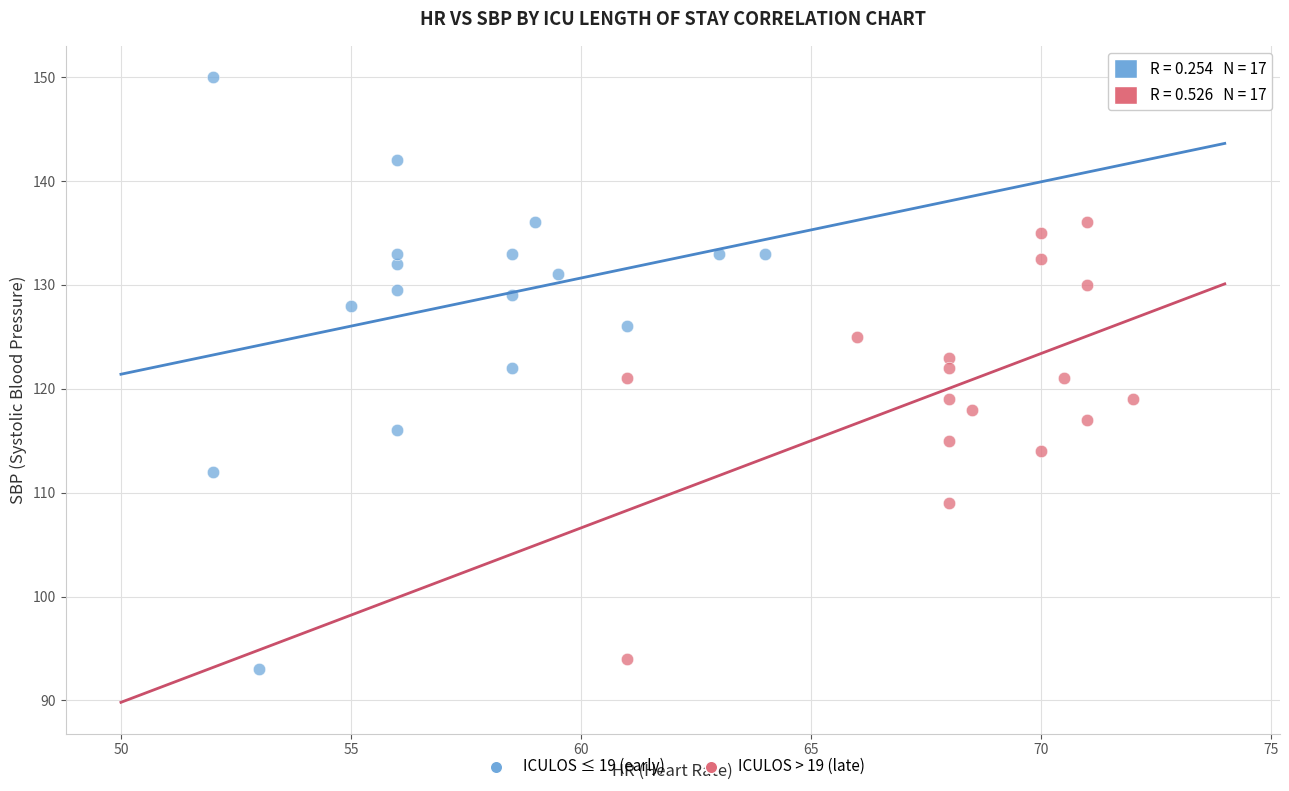

Which series has the largest Y range (max minus min)?

ICULOS ≤ 19 (early)